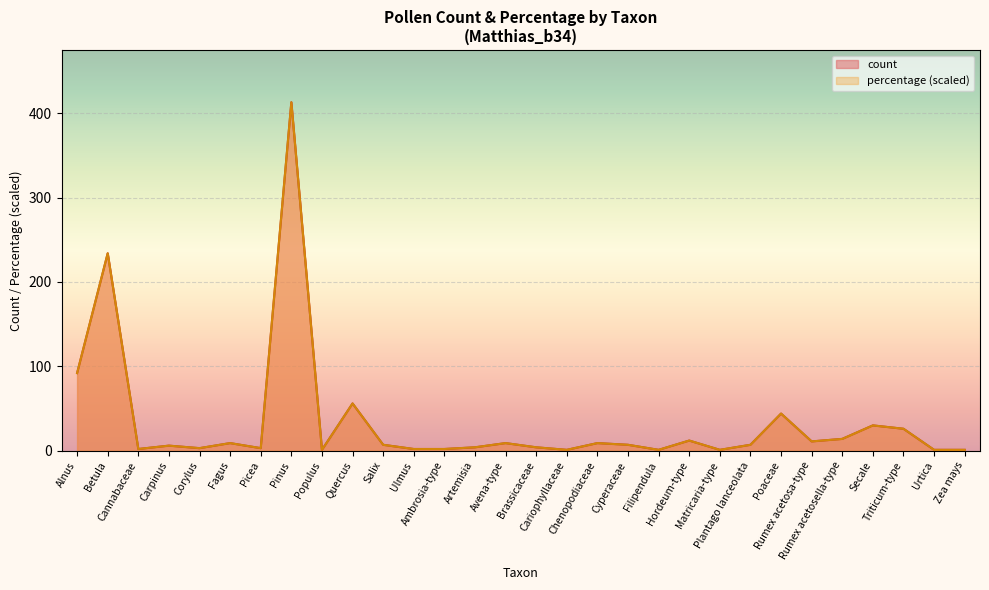

List the labels in order of percentage value, largest first.

Pinus, Betula, Alnus, Quercus, Poaceae, Secale, Triticum-type, Rumex acetosella-type, Hordeum-type, Rumex acetosa-type, Fagus, Avena-type, Chenopodiaceae, Salix, Cyperaceae, Plantago lanceolata, Carpinus, Artemisia, Brassicaceae, Corylus, Picea, Cannabaceae, Ulmus, Ambrosia-type, Populus, Cariophyllaceae, Filipendula, Matricaria-type, Urtica, Zea mays